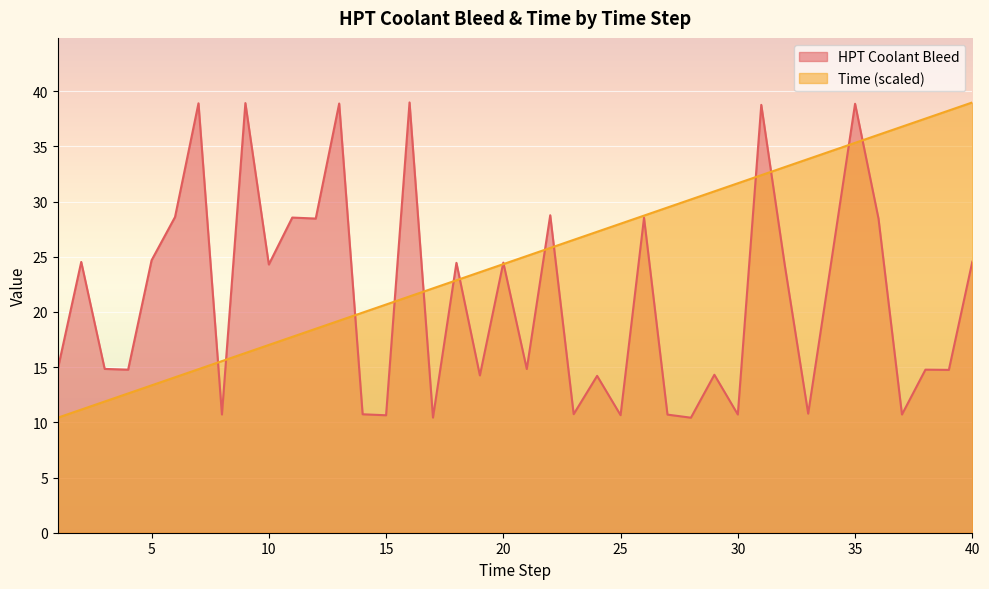

Where does the HPT Collant Bleed series first go above 24?

2